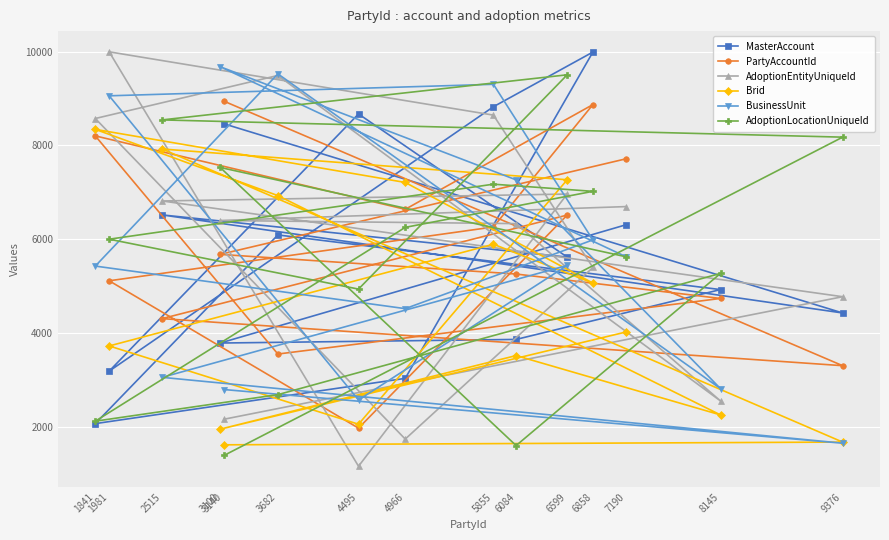

What is the value of the AdoptionEntityUniqueId point at the 1st from the left?

8574